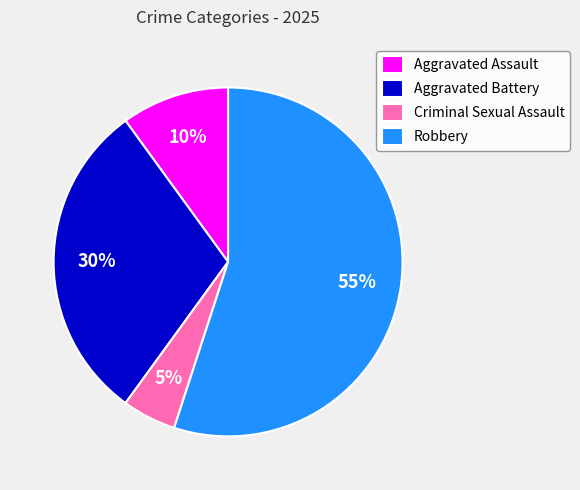

Approximately how many times larger is the value at Aggravated Assault compared to Aggravated Battery?

0.3